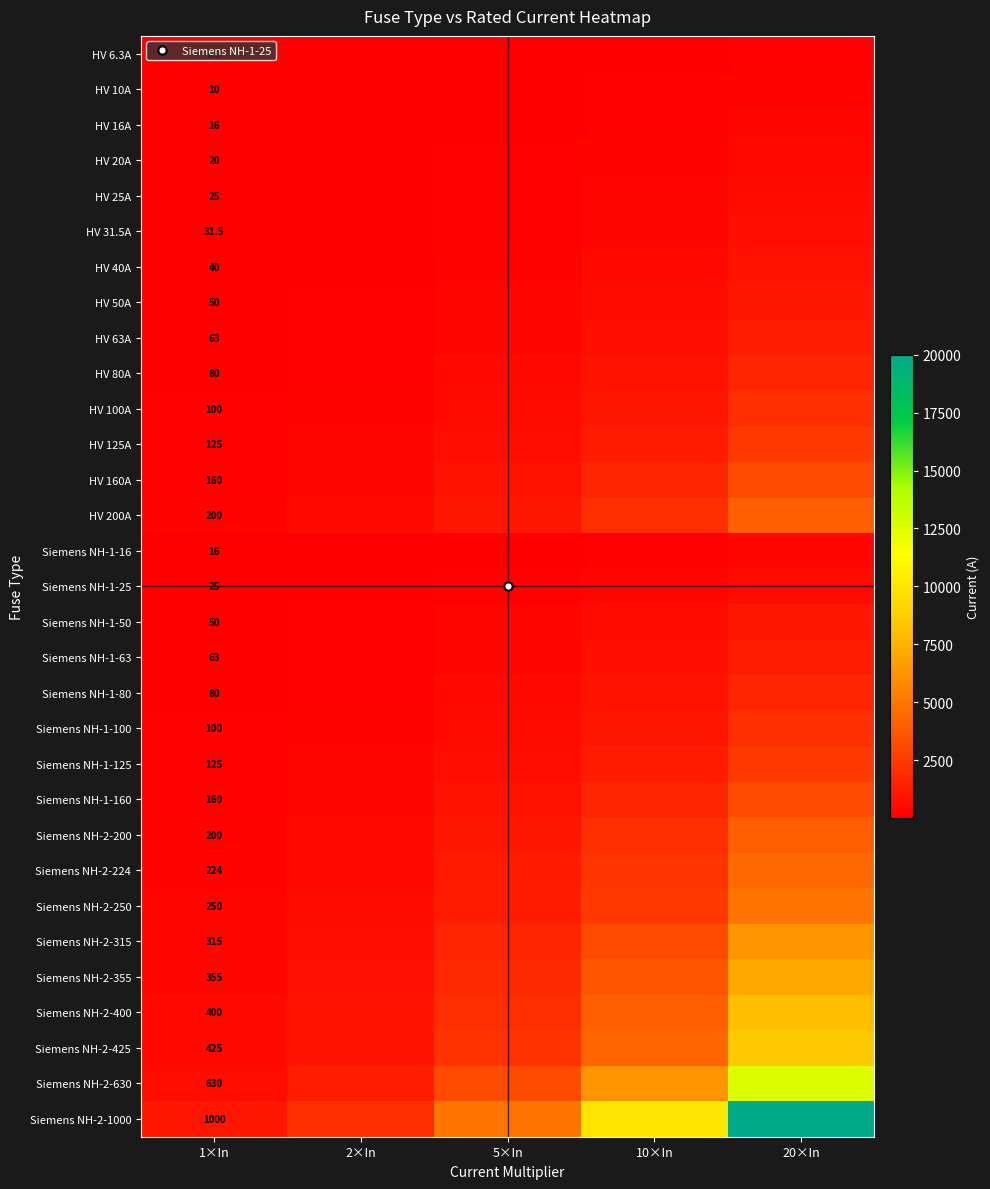

What is the maximum value shown in the chart?

20000.0